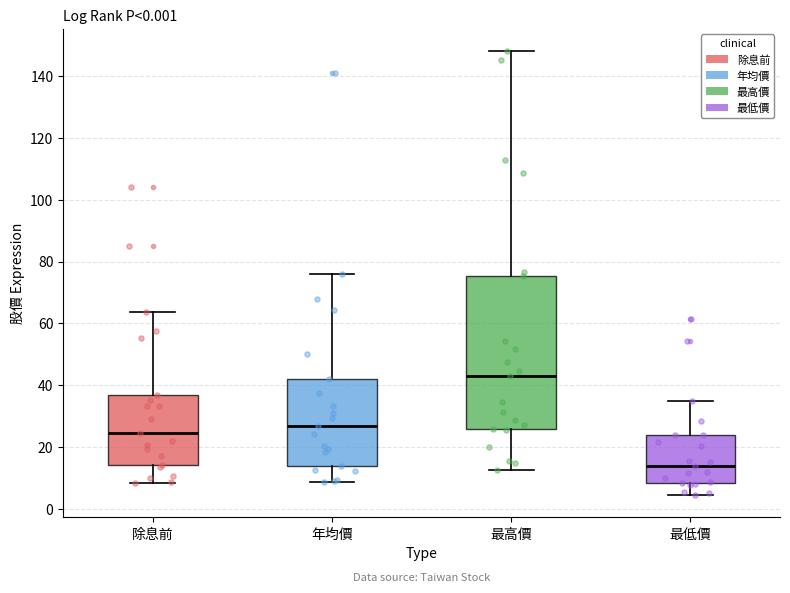

Reading left to right, transcribe this box plot: for each box, give where its median line is, the range the box spans, and where its two whiskers end, as read against the y-axis. The values are not printed on the chart, so give them approximately, as read against the axis.

除息前: median 24, box 14 to 36, whiskers 8 to 64
年均價: median 26, box 14 to 42, whiskers 8 to 76
最高價: median 44, box 26 to 76, whiskers 12 to 148
最低價: median 14, box 8 to 24, whiskers 4 to 36